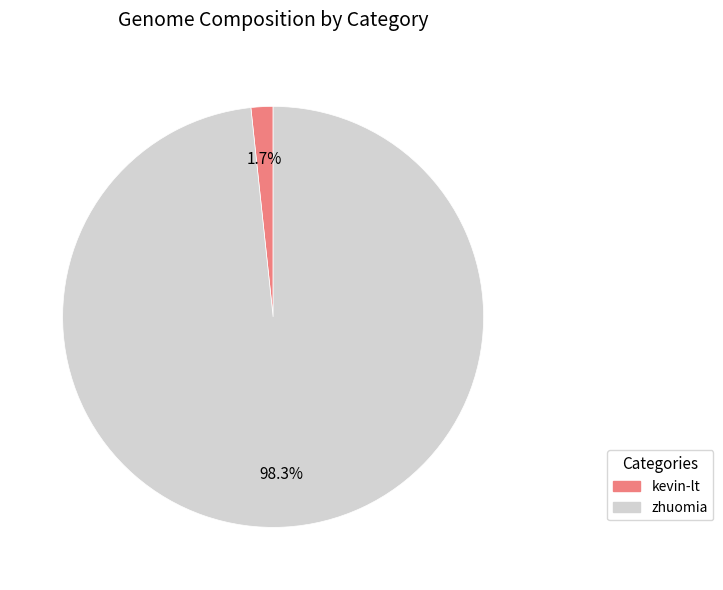

What percentage is the kevin-lt slice, to the nearest percent?

2%